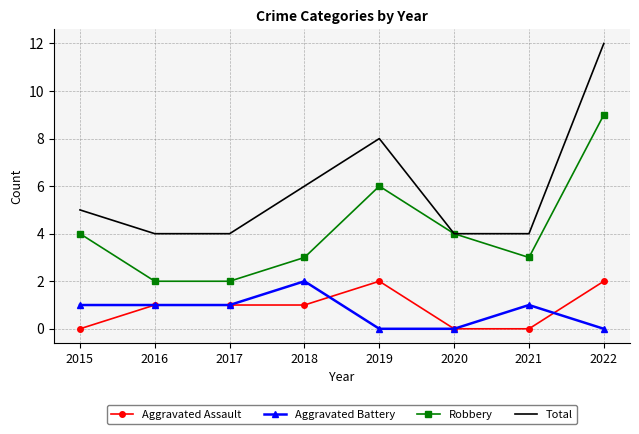

Reading right to left, transcribe all the data shown in this chart.

Aggravated Assault: 2022=2	2021=0	2020=0	2019=2	2018=1	2017=1	2016=1	2015=0
Aggravated Battery: 2022=0	2021=1	2020=0	2019=0	2018=2	2017=1	2016=1	2015=1
Robbery: 2022=9	2021=3	2020=4	2019=6	2018=3	2017=2	2016=2	2015=4
Total: 2022=12	2021=4	2020=4	2019=8	2018=6	2017=4	2016=4	2015=5